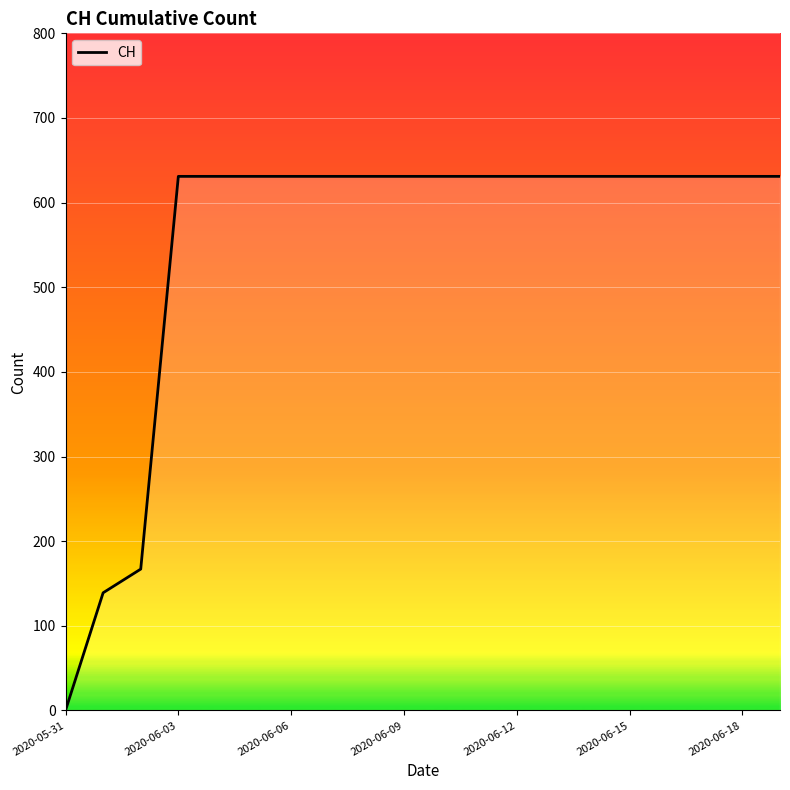

What is the maximum value shown in the chart?

631